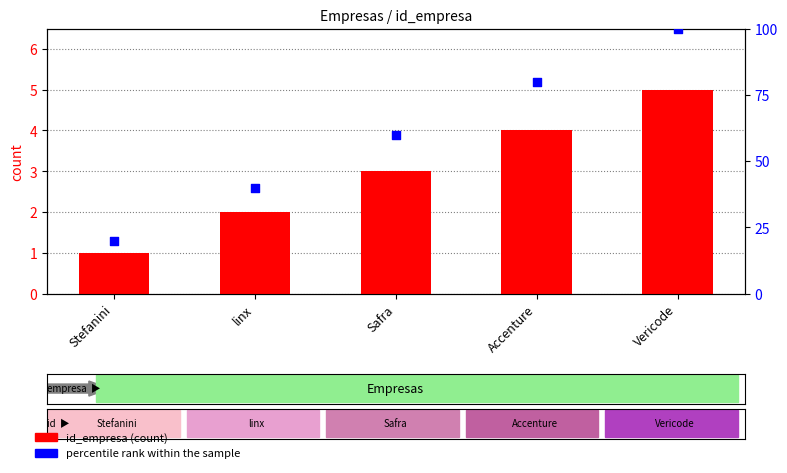

What are all the series names shown in the legend?

id_empresa, percentile rank within the sample